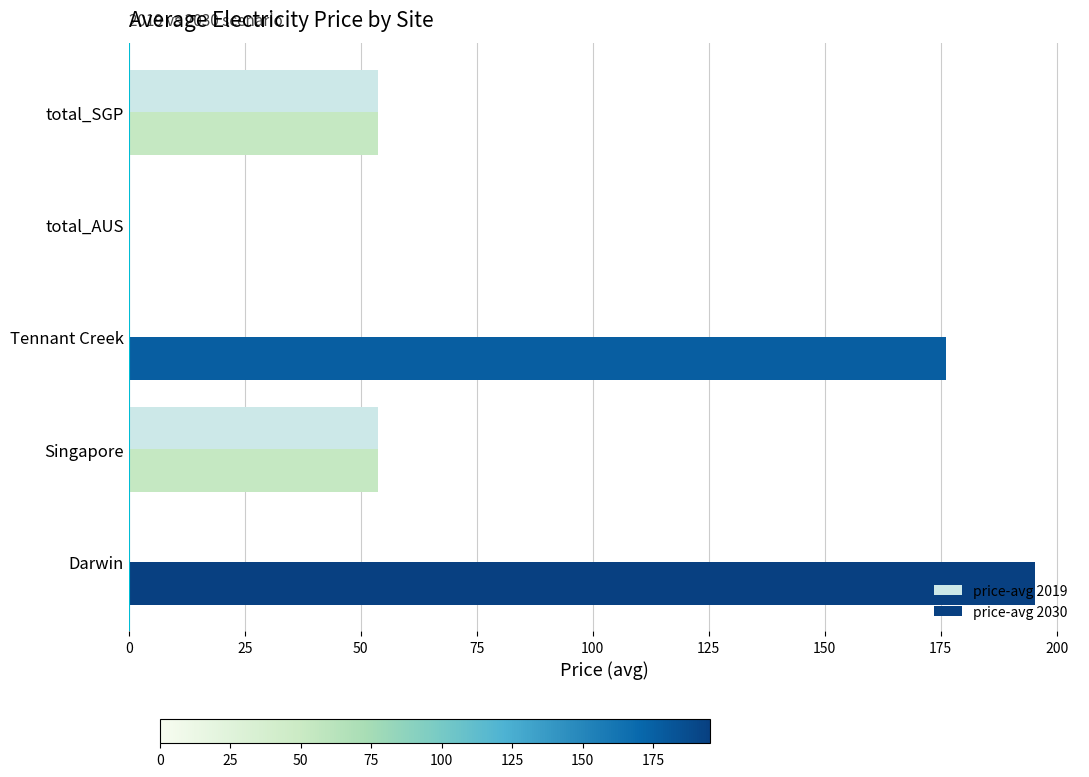

Count the number of categories in the chart.

5